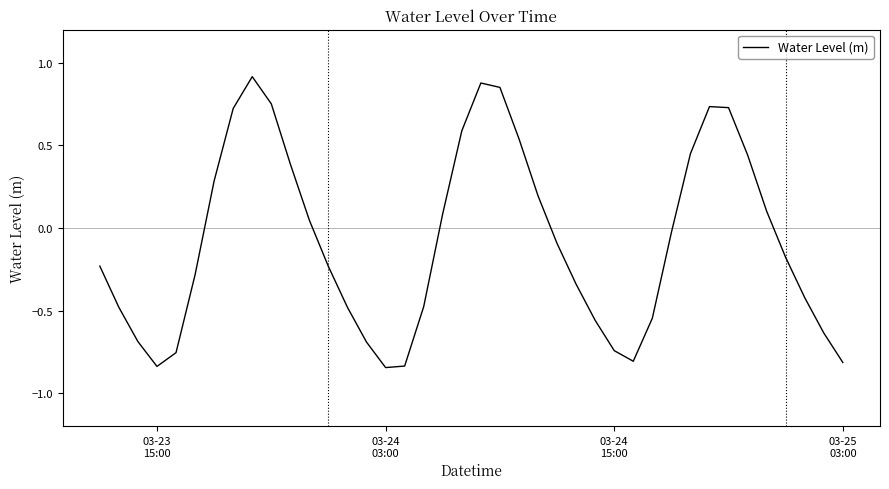

What is the difference between the second highest and minimum values?

1.7